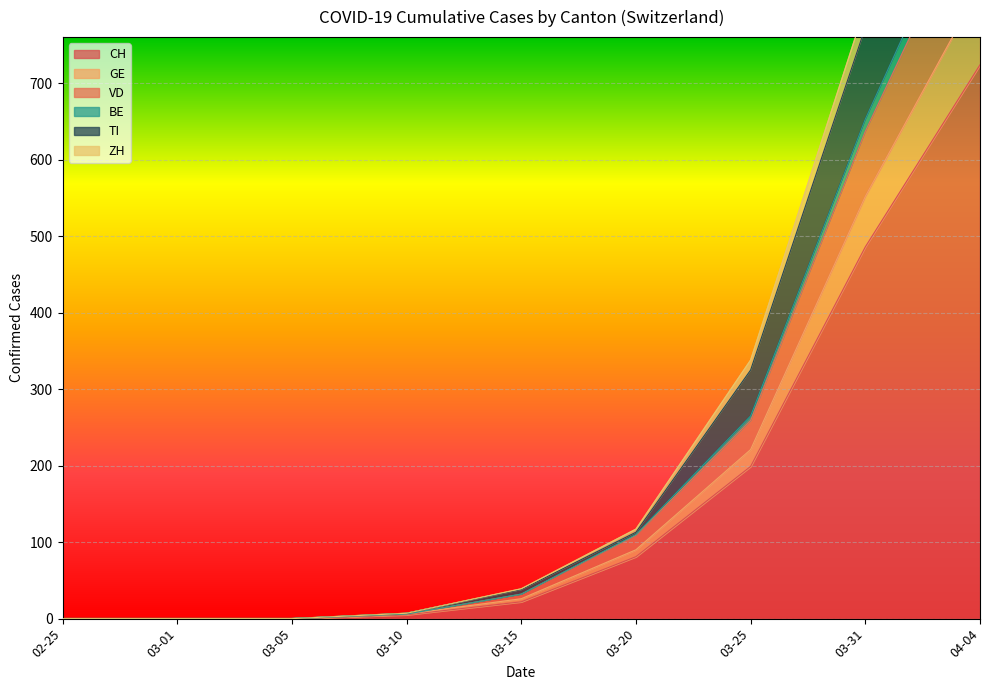

How many positive values does the TI series have?

6